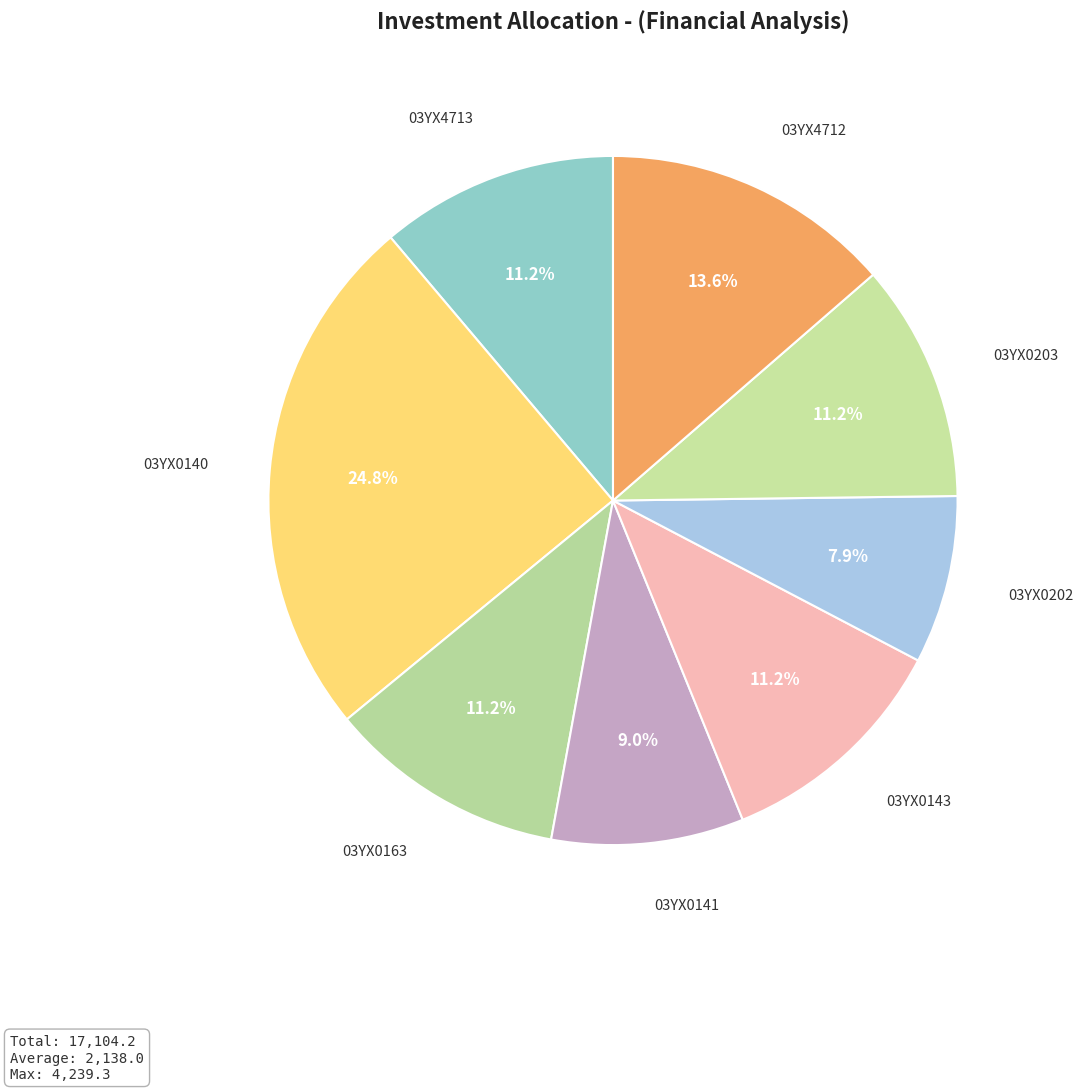

What percentage is the 03YX0163 slice, to the nearest percent?

11%